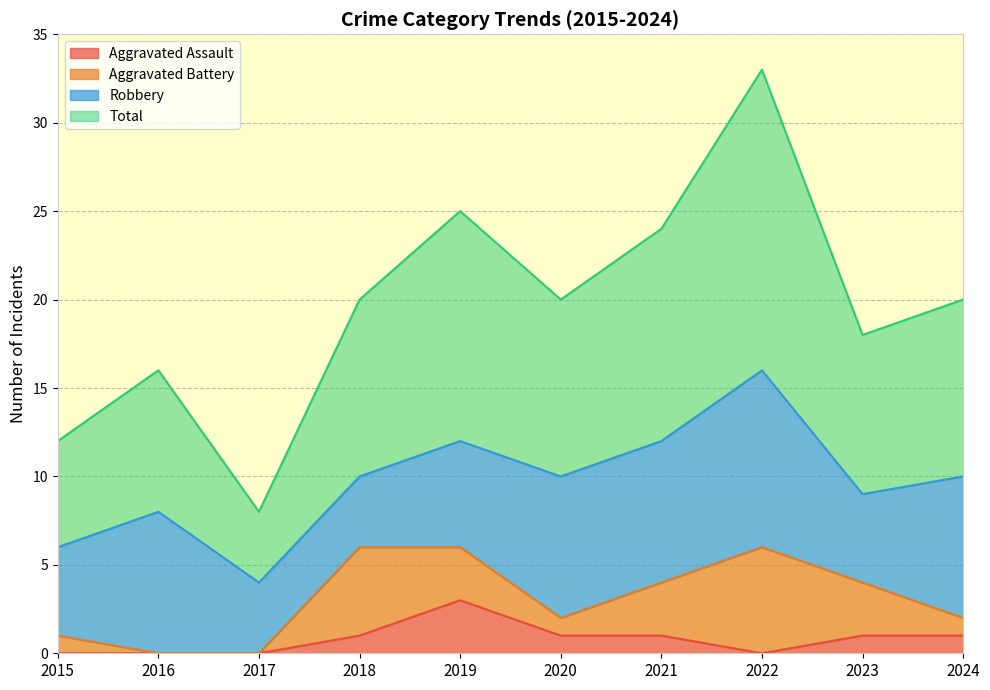

Read the Aggravated Assault value at 2024.

1